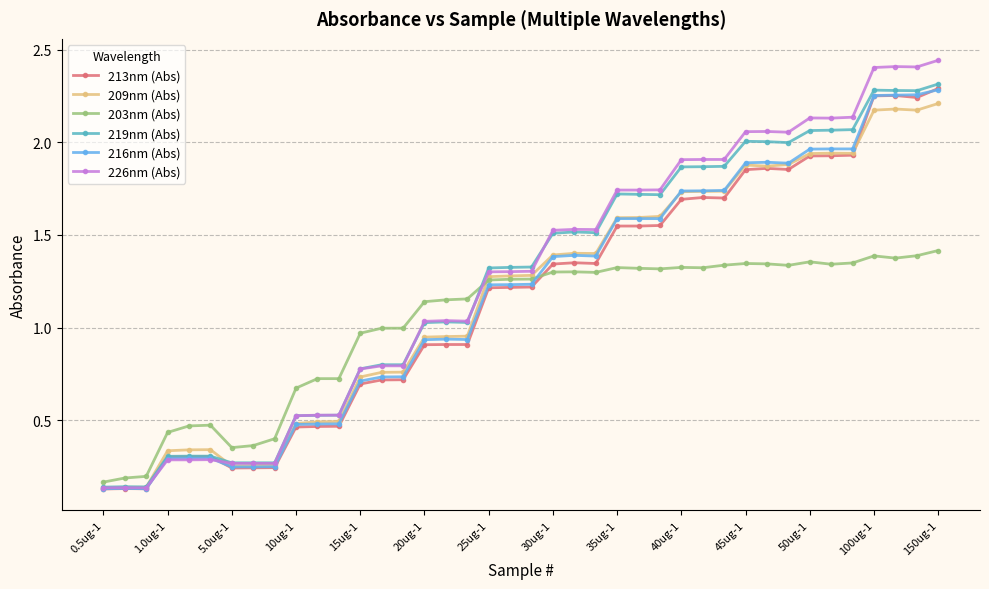

How many lines are shown in the chart?

6